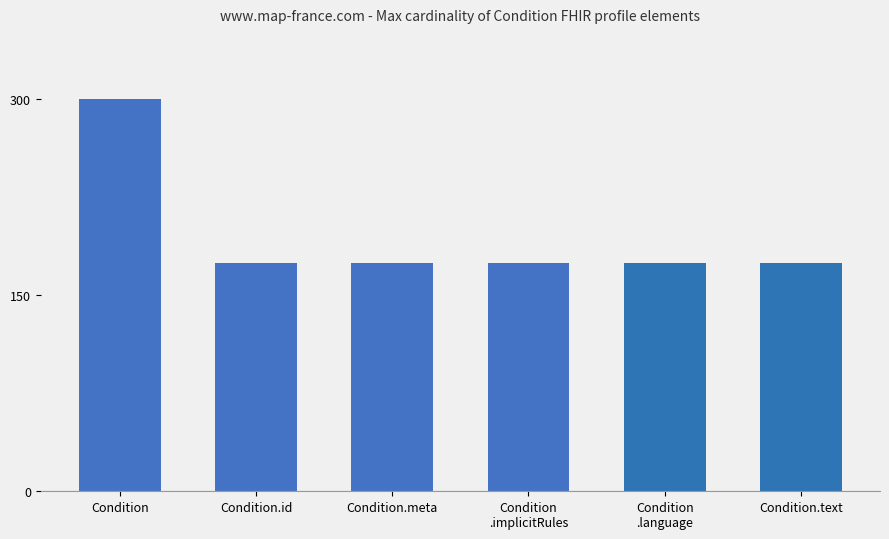

What is the minimum value shown in the chart?

175